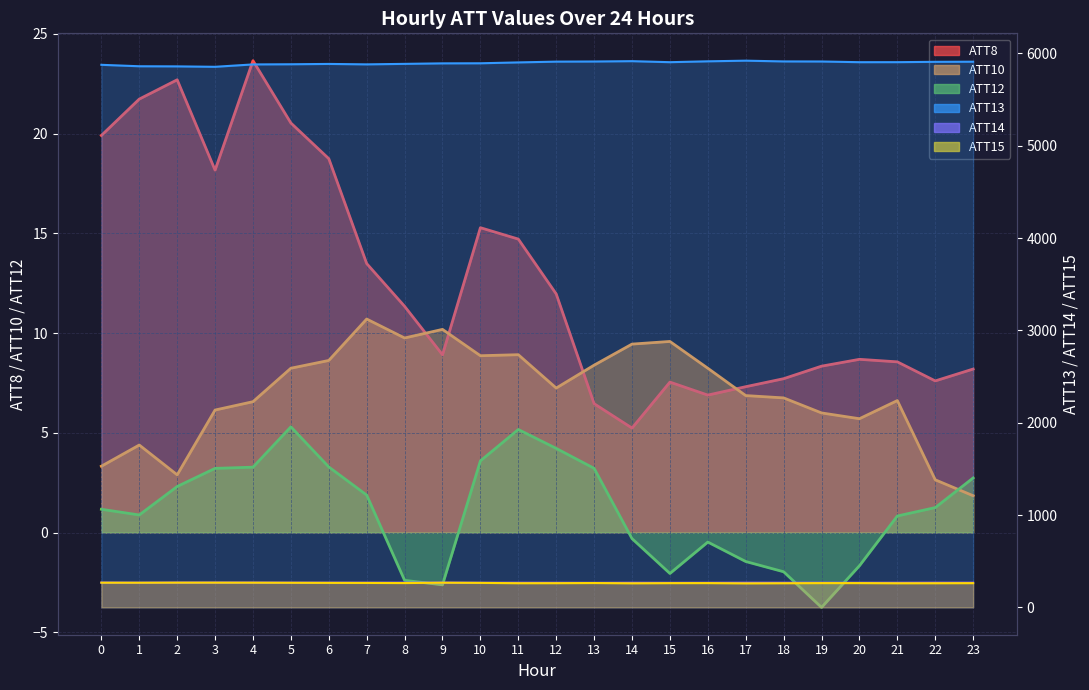

What is the sum of the ATT12 values at 12 and 14?

3.9